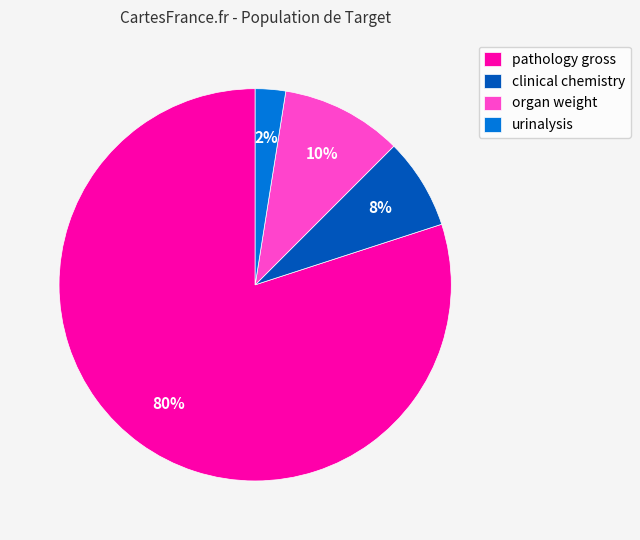

Does pathology gross represent more than half of the total?

Yes